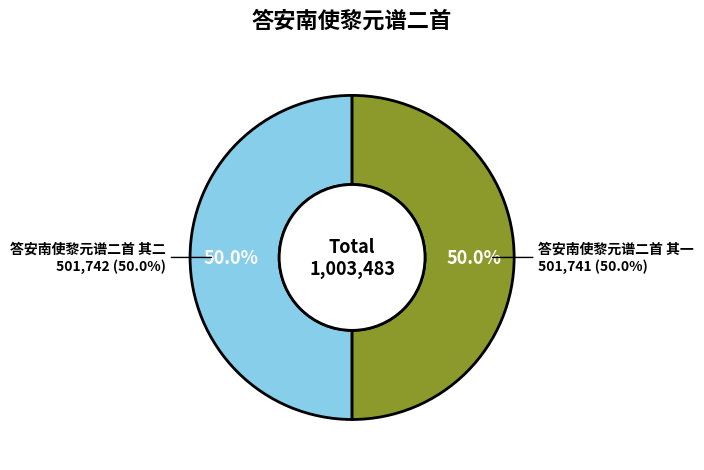

What is the change in value from 答安南使黎元谱二首 其二 to 答安南使黎元谱二首 其一?

-1